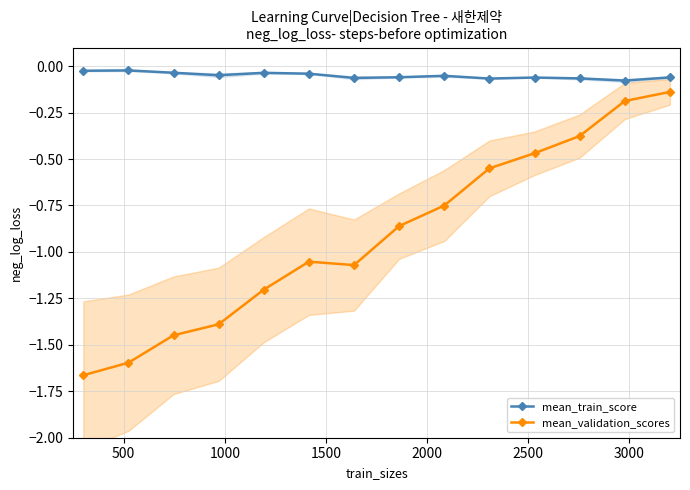

How many lines are shown in the chart?

2